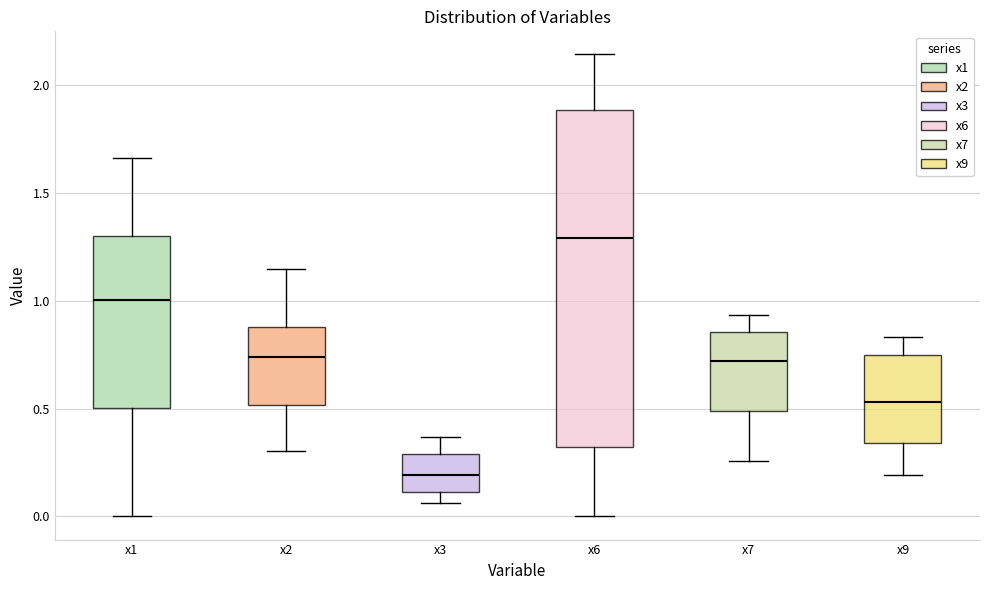

Where does the upper whisker of the box for x9 end on the y-axis? The values are not printed on the chart, so give them approximately, as read against the axis.

0.85